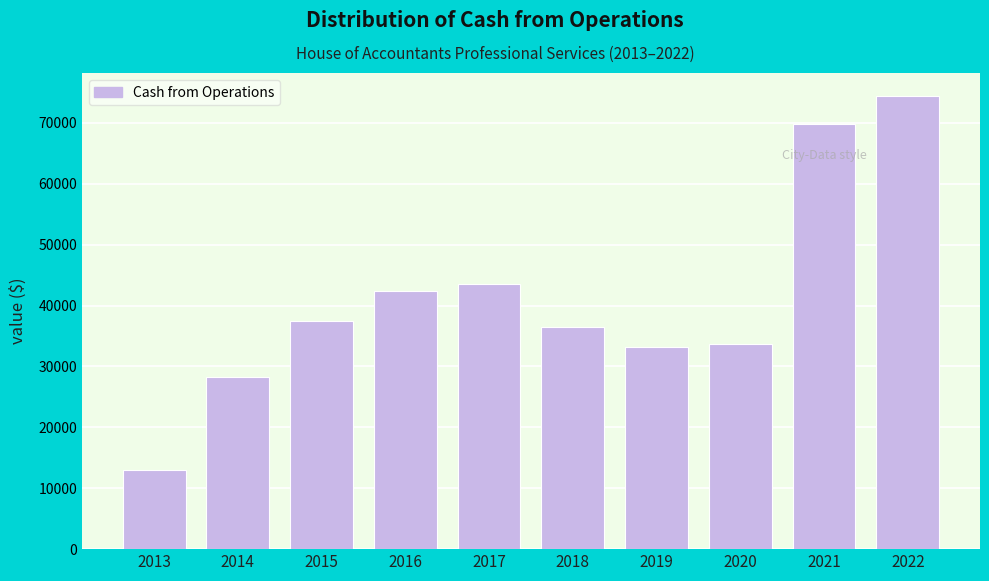

Which label corresponds to the smallest value in the chart?

2013